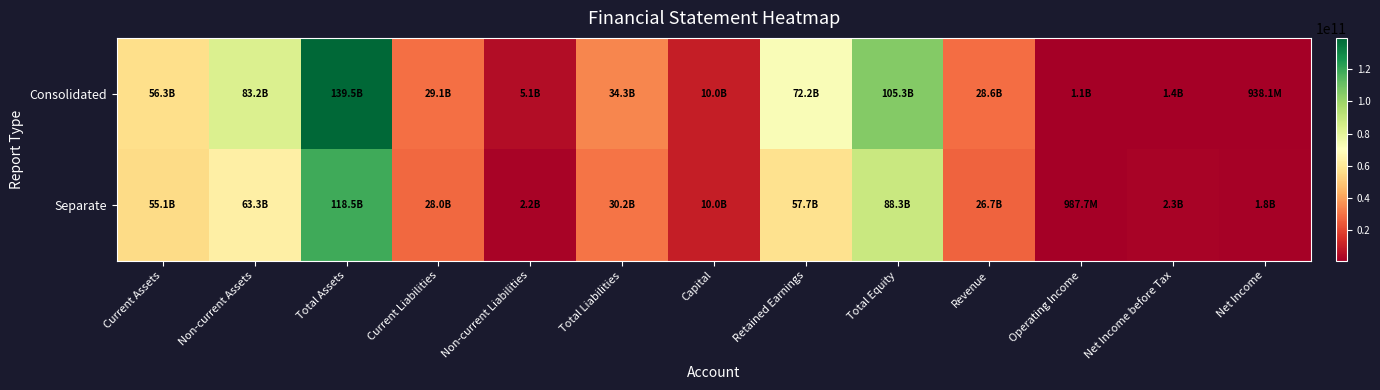

Which label corresponds to the smallest value in the chart?

Net Income